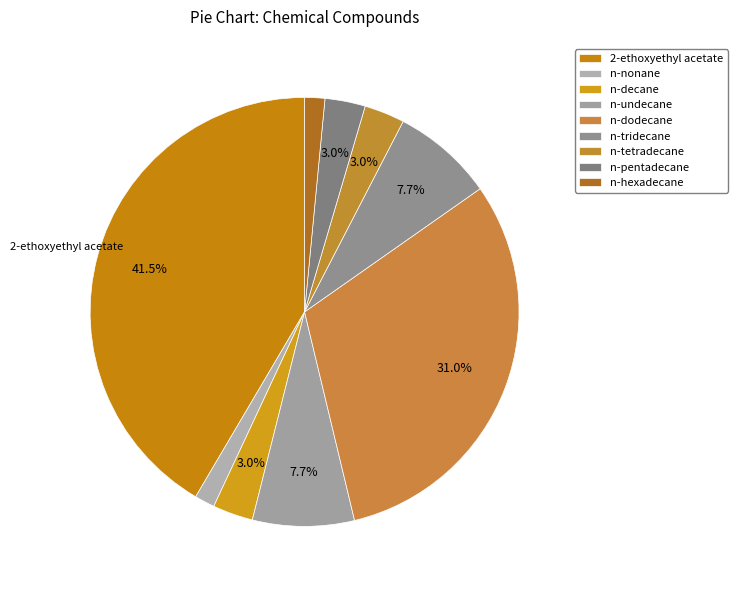

How many segments does this pie chart have?

9